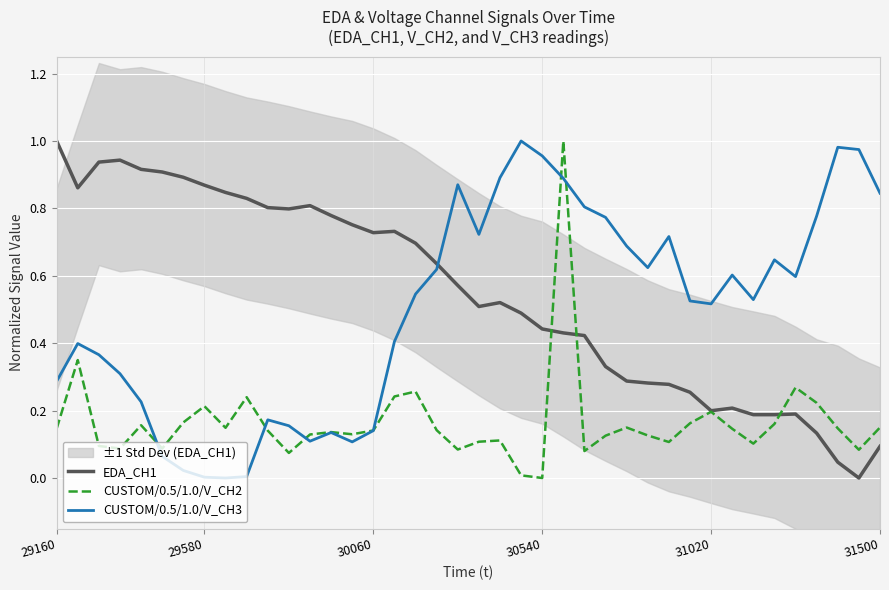

Which series has the largest range (max minus min)?

EDA_CH1